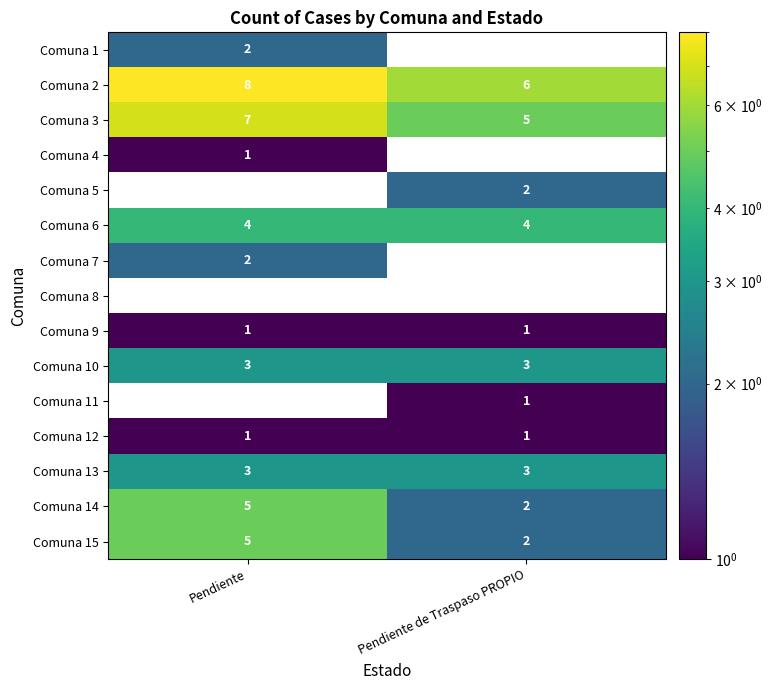

True or false: Comuna 3 has a value of 3 at Pendiente de Traspaso PROPIO.

False